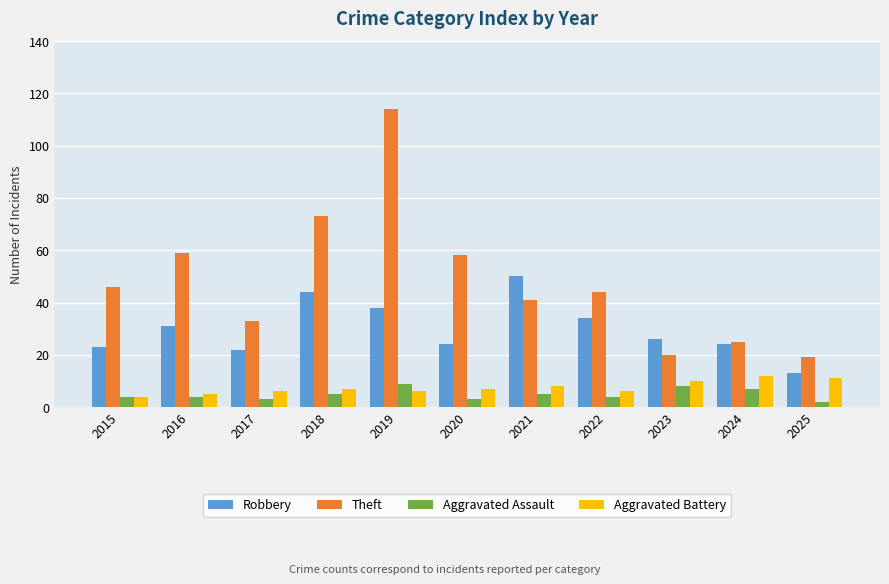

True or false: Theft has a value of 37 at 2020.

False